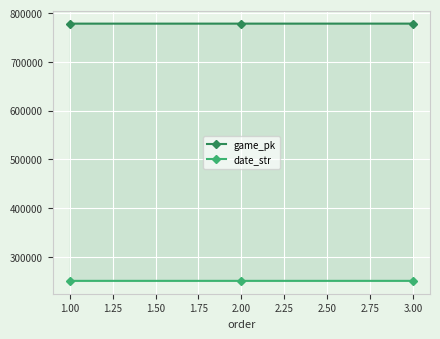

How many lines are shown in the chart?

2